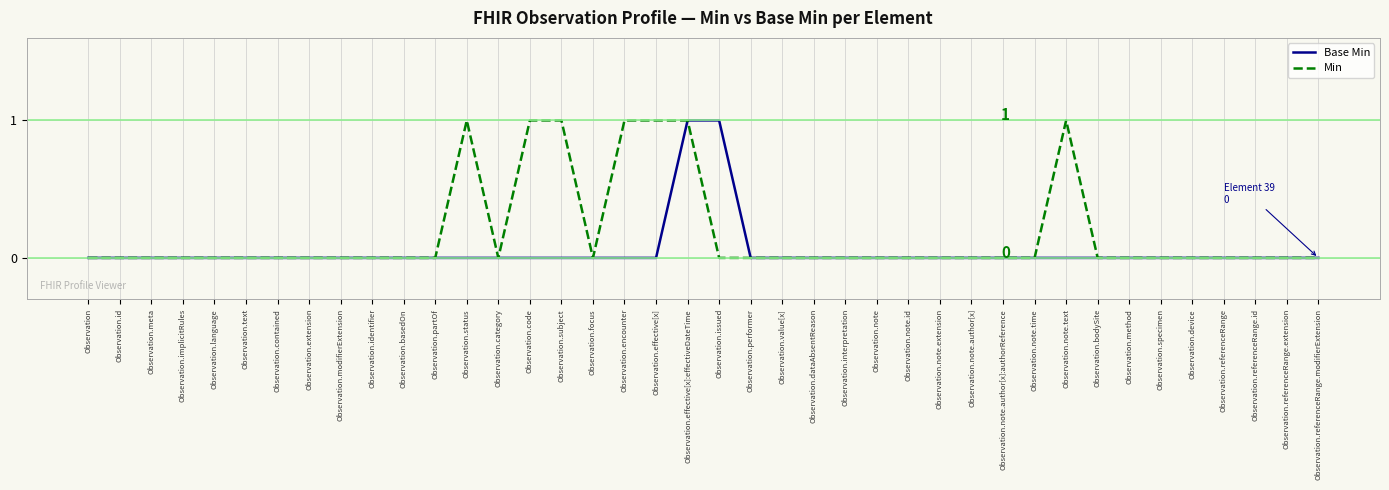

What position from the right is Observation?

40